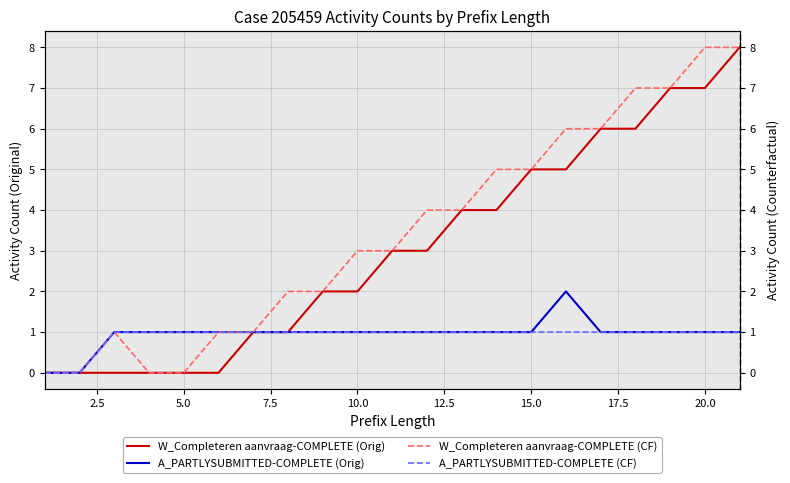

Count the W_Completeren aanvraag-COMPLETE (Orig) values in the range 0 to 5.

16